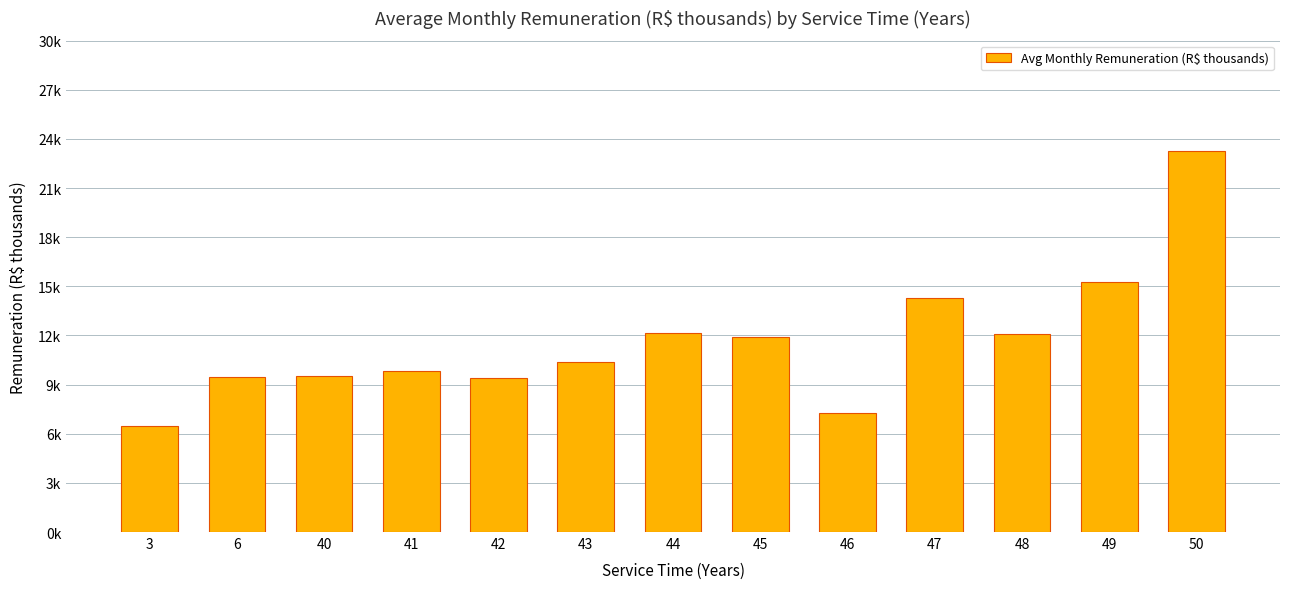

List the labels in order of value, smallest first.

3, 46, 42, 6, 40, 41, 43, 45, 48, 44, 47, 49, 50